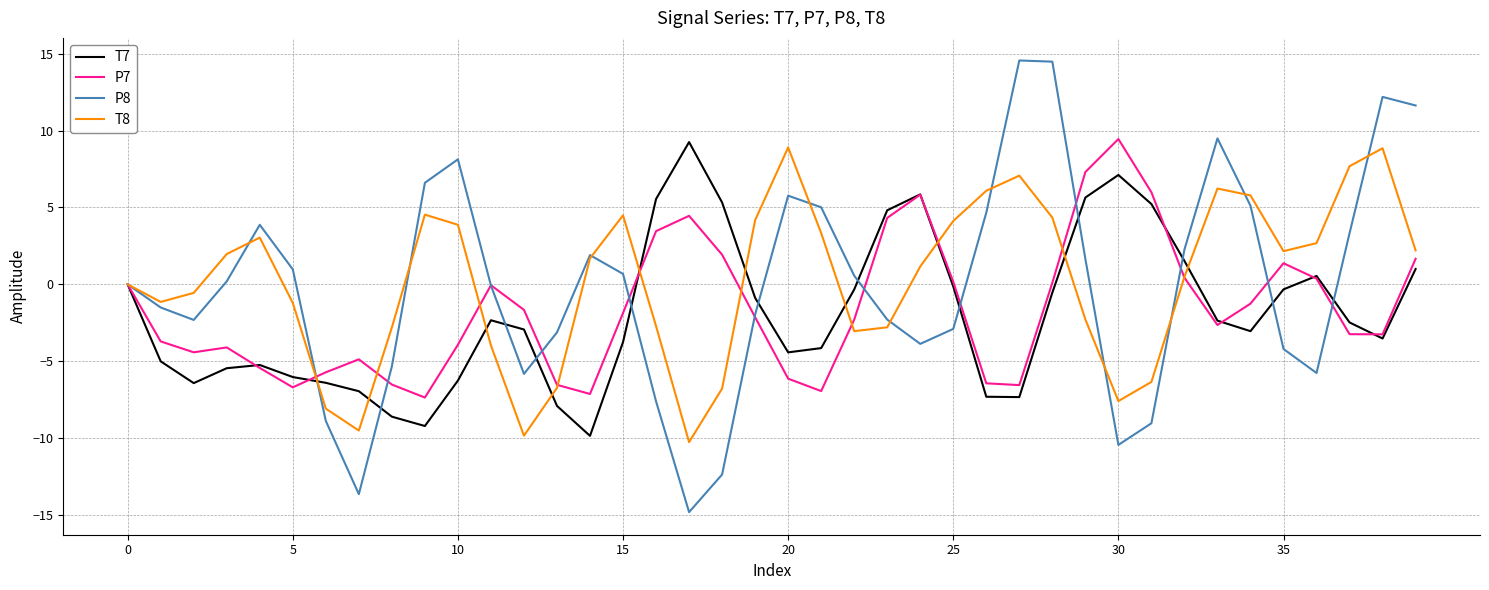

What is the minimum value for P8?

-14.8